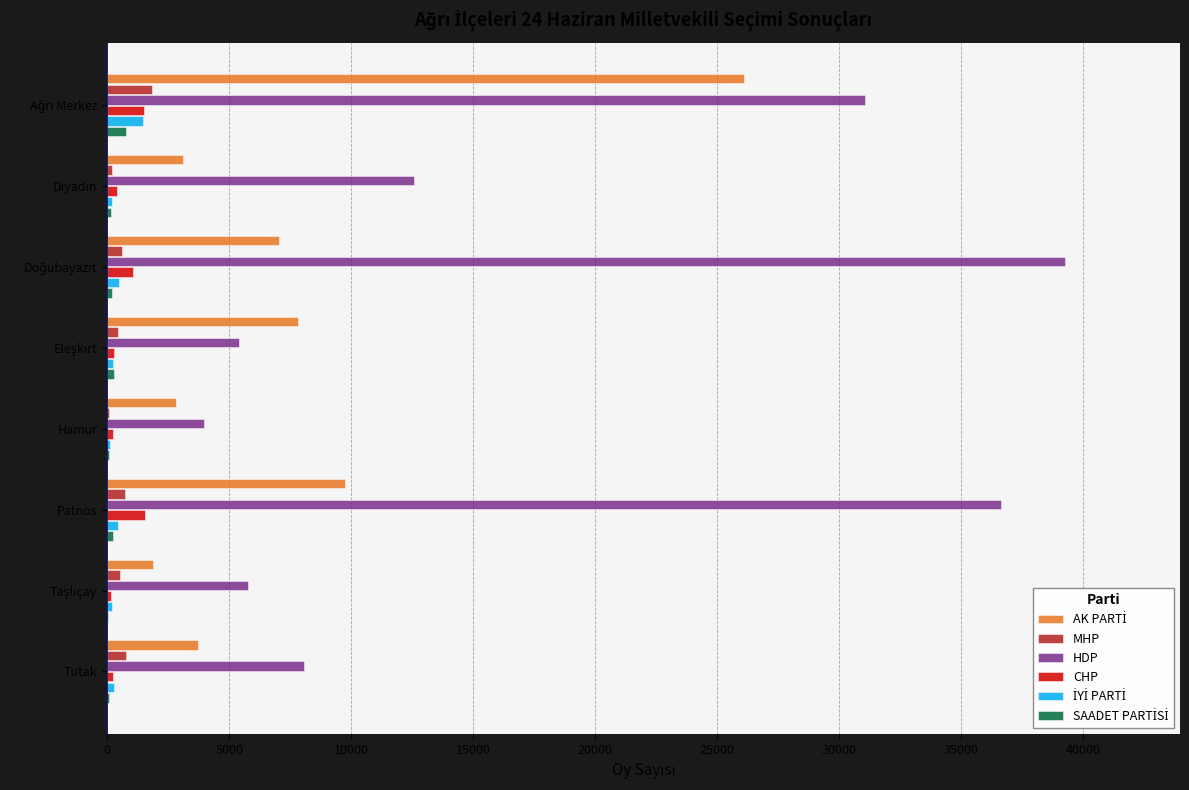

Which series has the largest range (max minus min)?

HDP